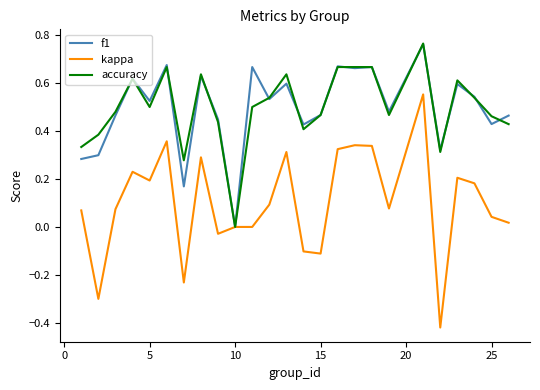

Which series has the largest range (max minus min)?

kappa